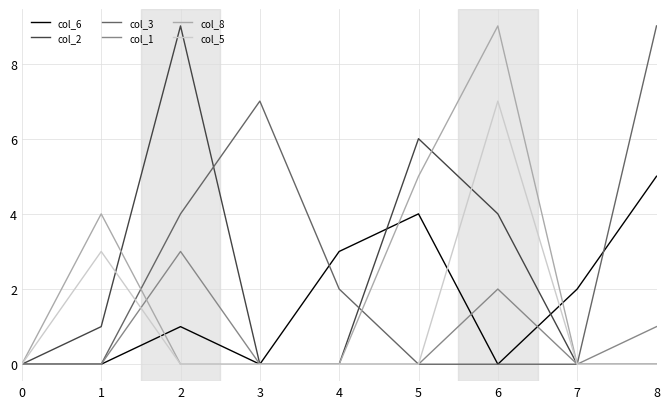

Is the value of col_5 at 2 greater than the value of col_6 at 7?

No